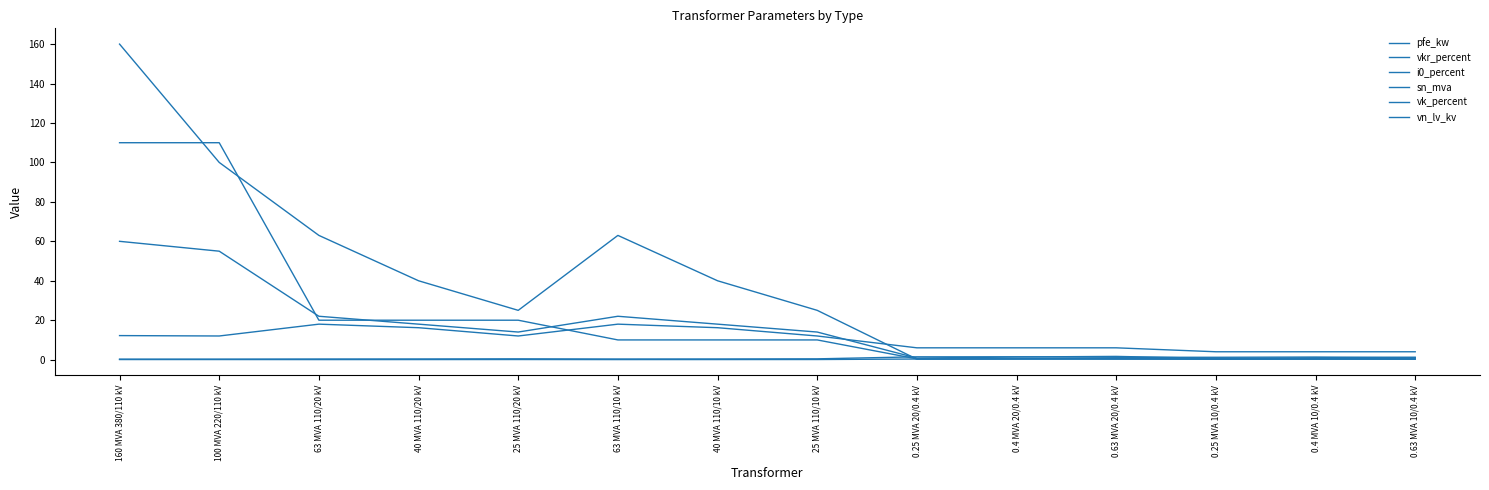

Reading left to right, list all the values displayed in this chart.

pfe_kw: 160 MVA 380/110 kV=60.0	100 MVA 220/110 kV=55.0	63 MVA 110/20 kV=22.0	40 MVA 110/20 kV=18.0	25 MVA 110/20 kV=14.0	63 MVA 110/10 kV=22.0	40 MVA 110/10 kV=18.0	25 MVA 110/10 kV=14.0	0.25 MVA 20/0.4 kV=0.8	0.4 MVA 20/0.4 kV=1.4	0.63 MVA 20/0.4 kV=1.6	0.25 MVA 10/0.4 kV=0.6	0.4 MVA 10/0.4 kV=0.9	0.63 MVA 10/0.4 kV=1.2
vkr_percent: 160 MVA 380/110 kV=0.2	100 MVA 220/110 kV=0.3	63 MVA 110/20 kV=0.3	40 MVA 110/20 kV=0.3	25 MVA 110/20 kV=0.4	63 MVA 110/10 kV=0.3	40 MVA 110/10 kV=0.3	25 MVA 110/10 kV=0.4	0.25 MVA 20/0.4 kV=1.4	0.4 MVA 20/0.4 kV=1.4	0.63 MVA 20/0.4 kV=1.2	0.25 MVA 10/0.4 kV=1.2	0.4 MVA 10/0.4 kV=1.3	0.63 MVA 10/0.4 kV=1.1
i0_percent: 160 MVA 380/110 kV=0.1	100 MVA 220/110 kV=0.1	63 MVA 110/20 kV=0.0	40 MVA 110/20 kV=0.1	25 MVA 110/20 kV=0.1	63 MVA 110/10 kV=0.0	40 MVA 110/10 kV=0.1	25 MVA 110/10 kV=0.1	0.25 MVA 20/0.4 kV=0.3	0.4 MVA 20/0.4 kV=0.3	0.63 MVA 20/0.4 kV=0.3	0.25 MVA 10/0.4 kV=0.2	0.4 MVA 10/0.4 kV=0.2	0.63 MVA 10/0.4 kV=0.2
sn_mva: 160 MVA 380/110 kV=160.0	100 MVA 220/110 kV=100.0	63 MVA 110/20 kV=63.0	40 MVA 110/20 kV=40.0	25 MVA 110/20 kV=25.0	63 MVA 110/10 kV=63.0	40 MVA 110/10 kV=40.0	25 MVA 110/10 kV=25.0	0.25 MVA 20/0.4 kV=0.2	0.4 MVA 20/0.4 kV=0.4	0.63 MVA 20/0.4 kV=0.6	0.25 MVA 10/0.4 kV=0.2	0.4 MVA 10/0.4 kV=0.4	0.63 MVA 10/0.4 kV=0.6
vk_percent: 160 MVA 380/110 kV=12.2	100 MVA 220/110 kV=12.0	63 MVA 110/20 kV=18.0	40 MVA 110/20 kV=16.2	25 MVA 110/20 kV=12.0	63 MVA 110/10 kV=18.0	40 MVA 110/10 kV=16.2	25 MVA 110/10 kV=12.0	0.25 MVA 20/0.4 kV=6.0	0.4 MVA 20/0.4 kV=6.0	0.63 MVA 20/0.4 kV=6.0	0.25 MVA 10/0.4 kV=4.0	0.4 MVA 10/0.4 kV=4.0	0.63 MVA 10/0.4 kV=4.0
vn_lv_kv: 160 MVA 380/110 kV=110.0	100 MVA 220/110 kV=110.0	63 MVA 110/20 kV=20.0	40 MVA 110/20 kV=20.0	25 MVA 110/20 kV=20.0	63 MVA 110/10 kV=10.0	40 MVA 110/10 kV=10.0	25 MVA 110/10 kV=10.0	0.25 MVA 20/0.4 kV=0.4	0.4 MVA 20/0.4 kV=0.4	0.63 MVA 20/0.4 kV=0.4	0.25 MVA 10/0.4 kV=0.4	0.4 MVA 10/0.4 kV=0.4	0.63 MVA 10/0.4 kV=0.4